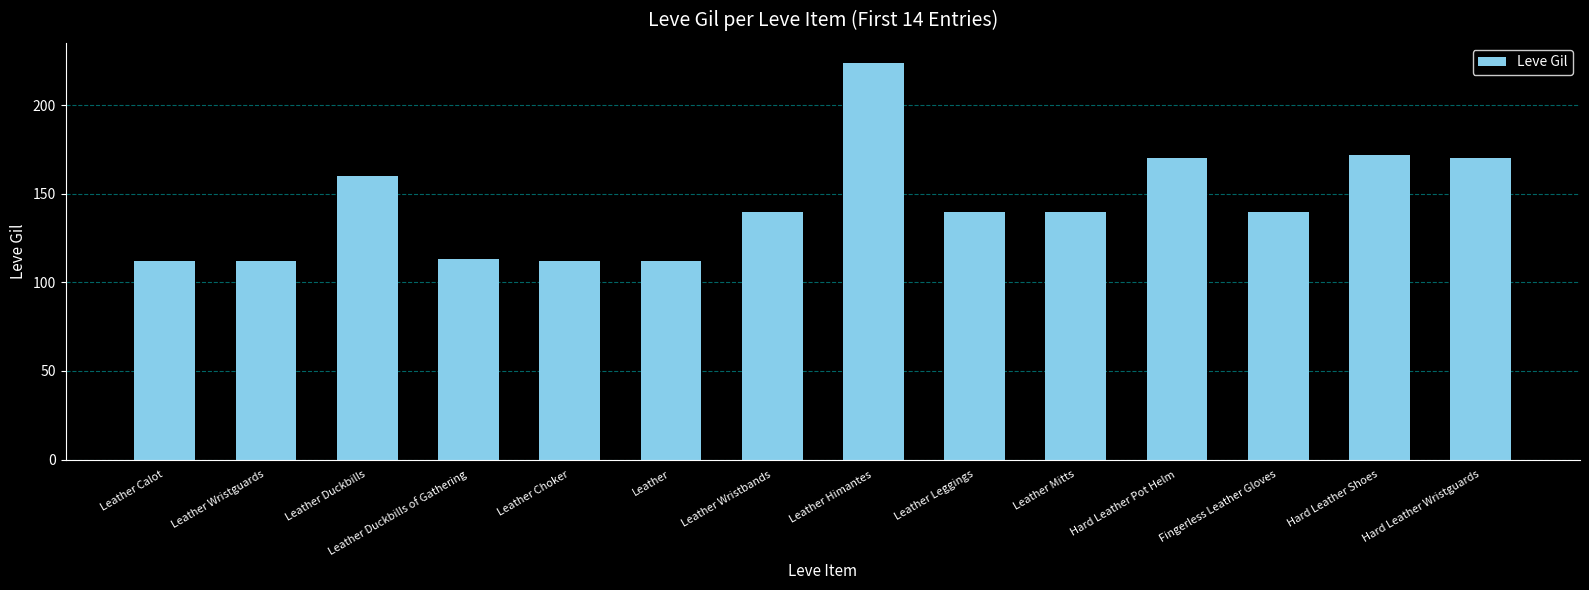

Are the bars horizontal?

No